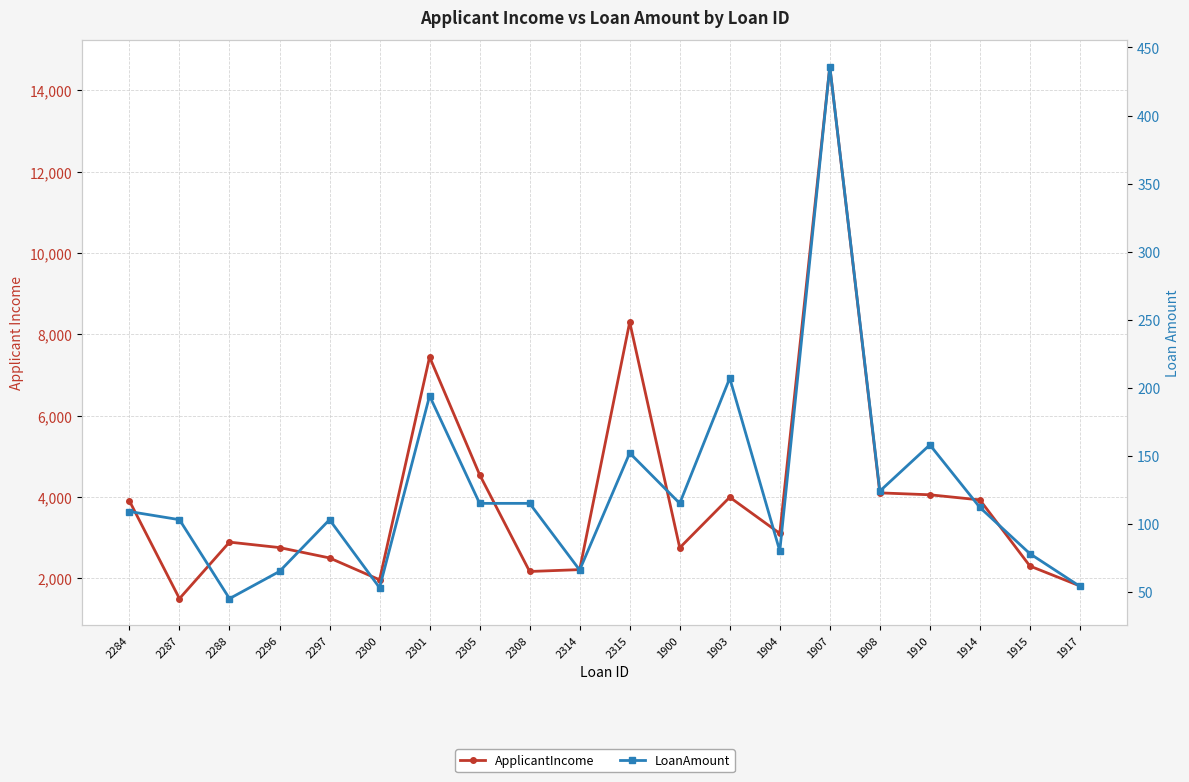

Reading left to right, what are all the values shown in this chart?

ApplicantIncome: 3902	1500	2889	2755	2500	1963	7441	4547	2167	2213	8300	2750	3993	3103	14583	4100	4053	3927	2301	1811
LoanAmount: 109	103	45	65	103	53	194	115	115	66	152	115	207	80	436	124	158	112	78	54